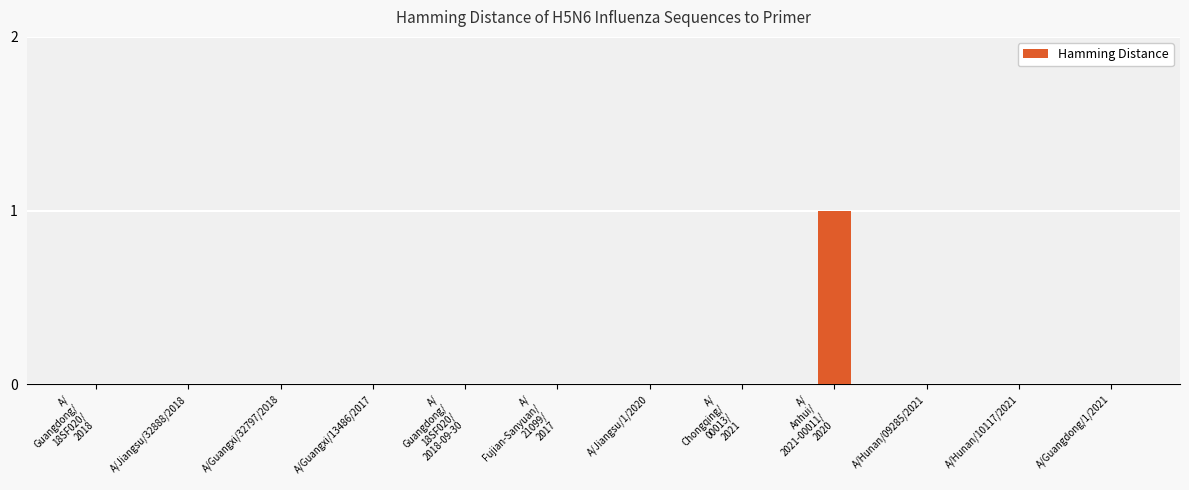

Are the bars horizontal?

No